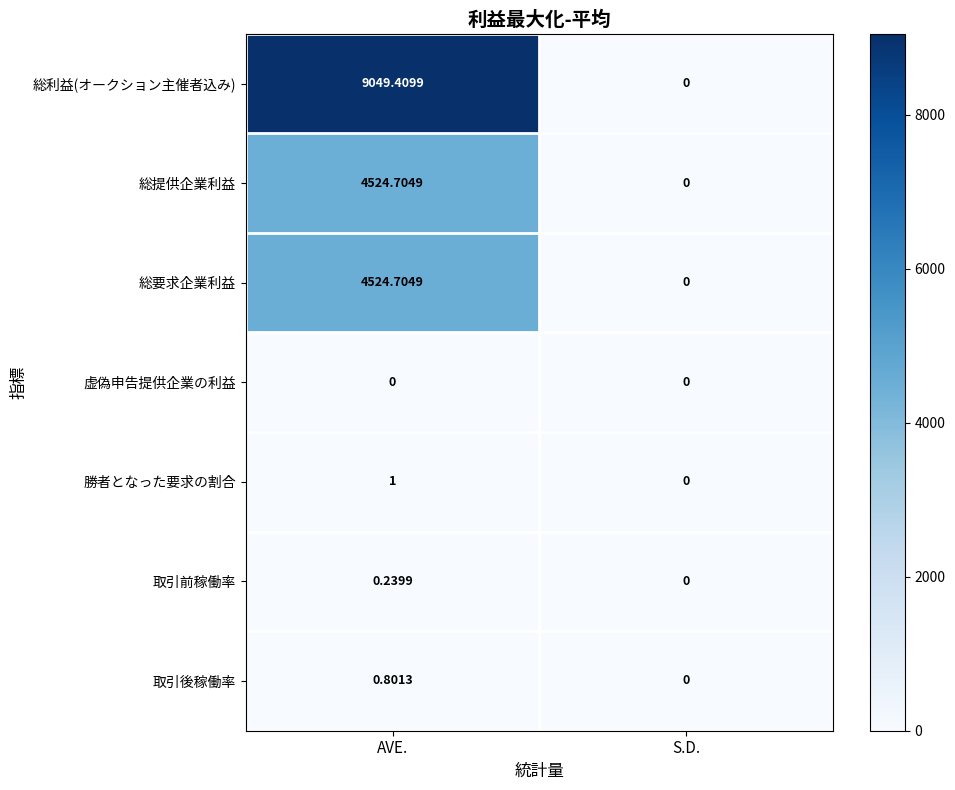

Which category has the highest value in the 取引後稼働率 series?

AVE.